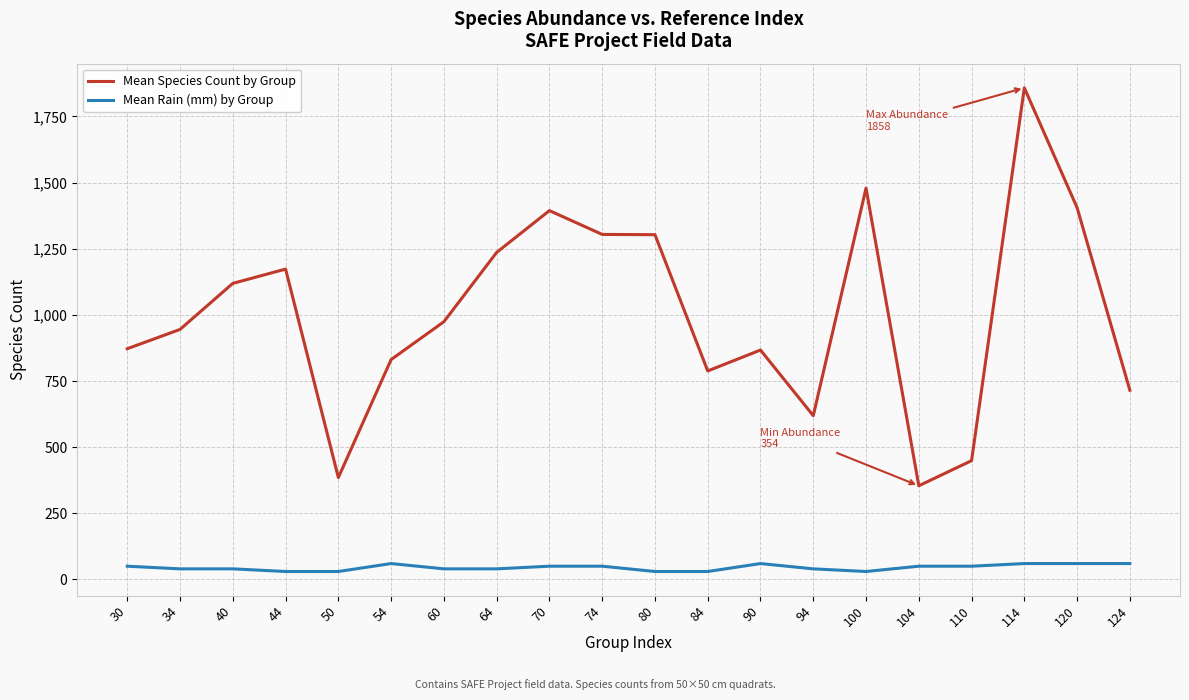

What is the total value across all series at 124?

775